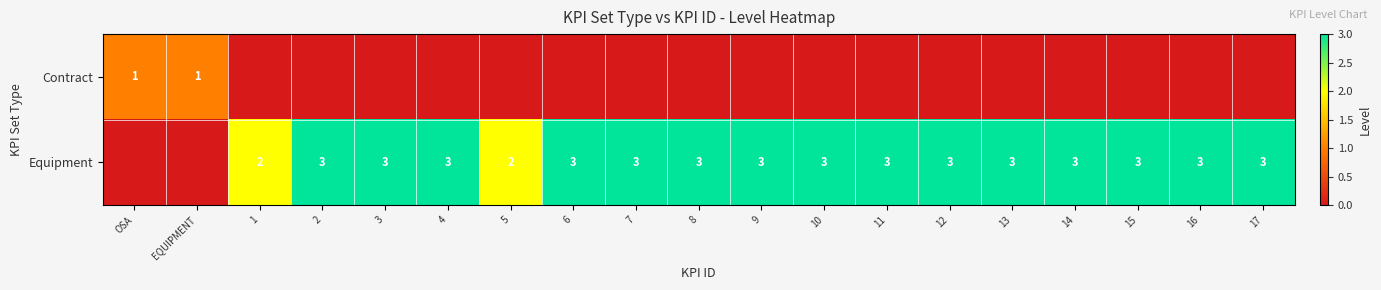

True or false: Equipment has a value of 3 at 16.

True